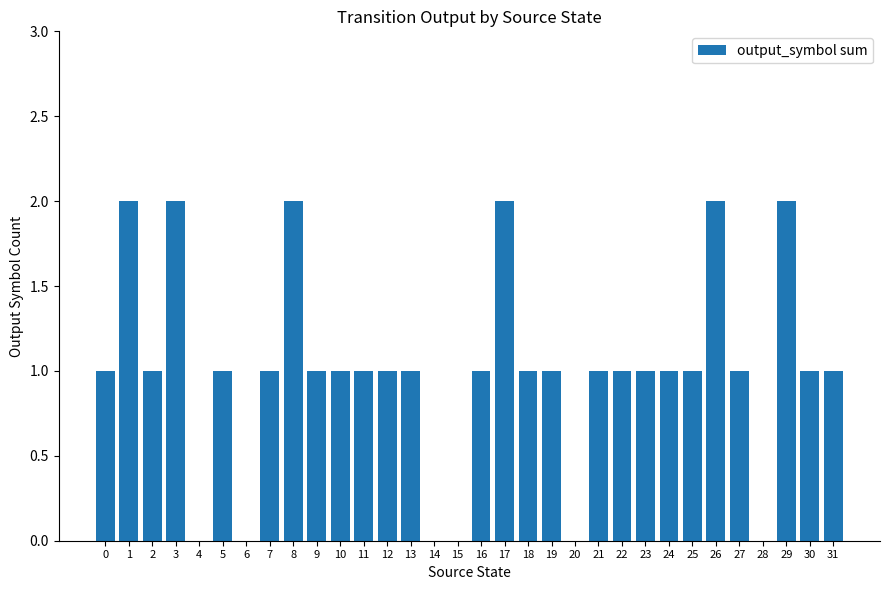

Reading left to right, transcribe all the data shown in this chart.

1	2	1	2	0	1	0	1	2	1	1	1	1	1	0	0	1	2	1	1	0	1	1	1	1	1	2	1	0	2	1	1